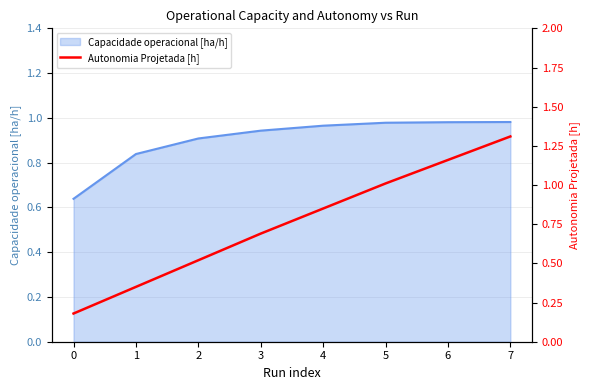

True or false: the data shows 1.8 at 5.

False